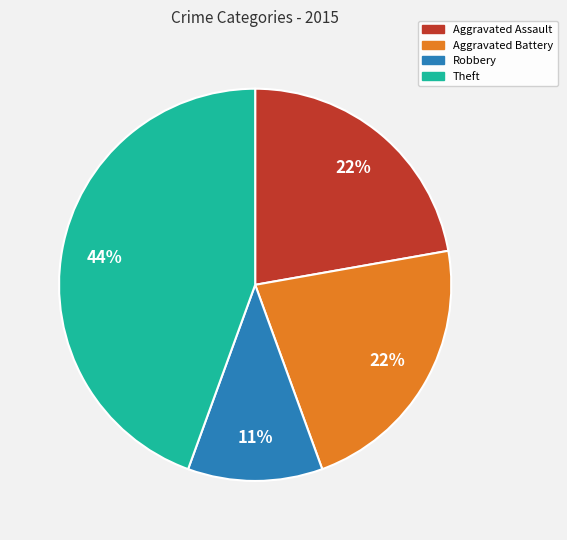

Count the number of slices in the pie.

4